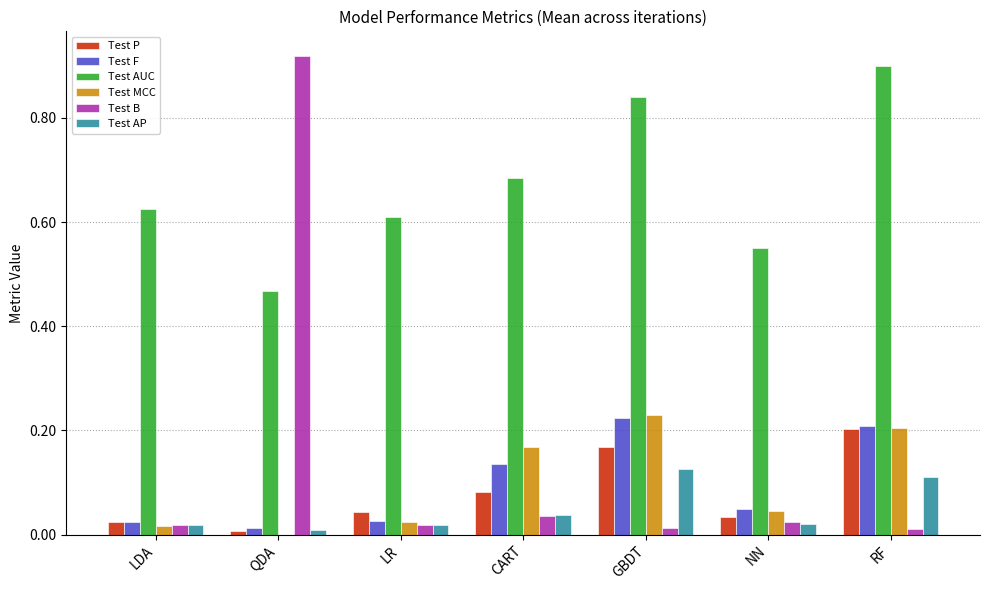

What is the maximum value shown in the chart?

0.9